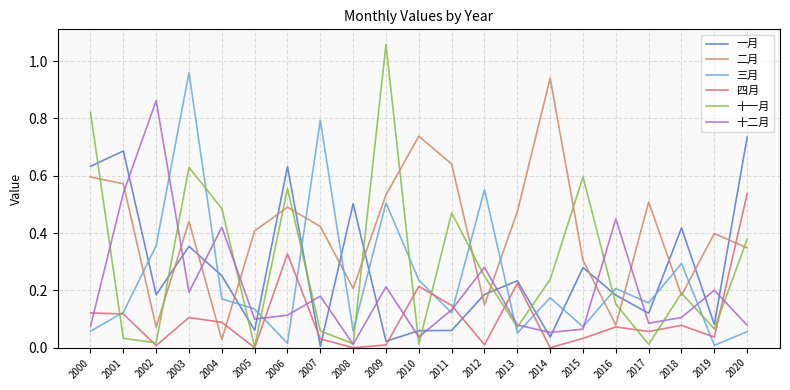

The value of 十一月 at 2018 is 0.2. True or false?

True